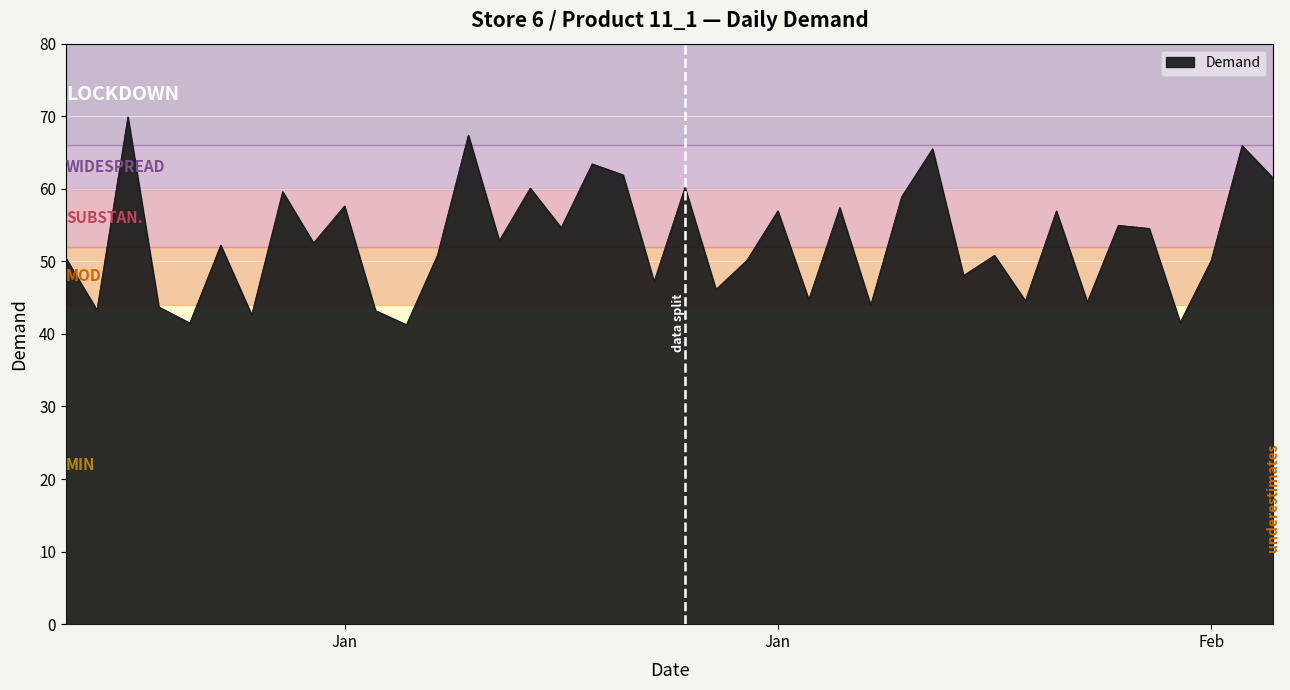

What is the smallest value displayed?

41.3